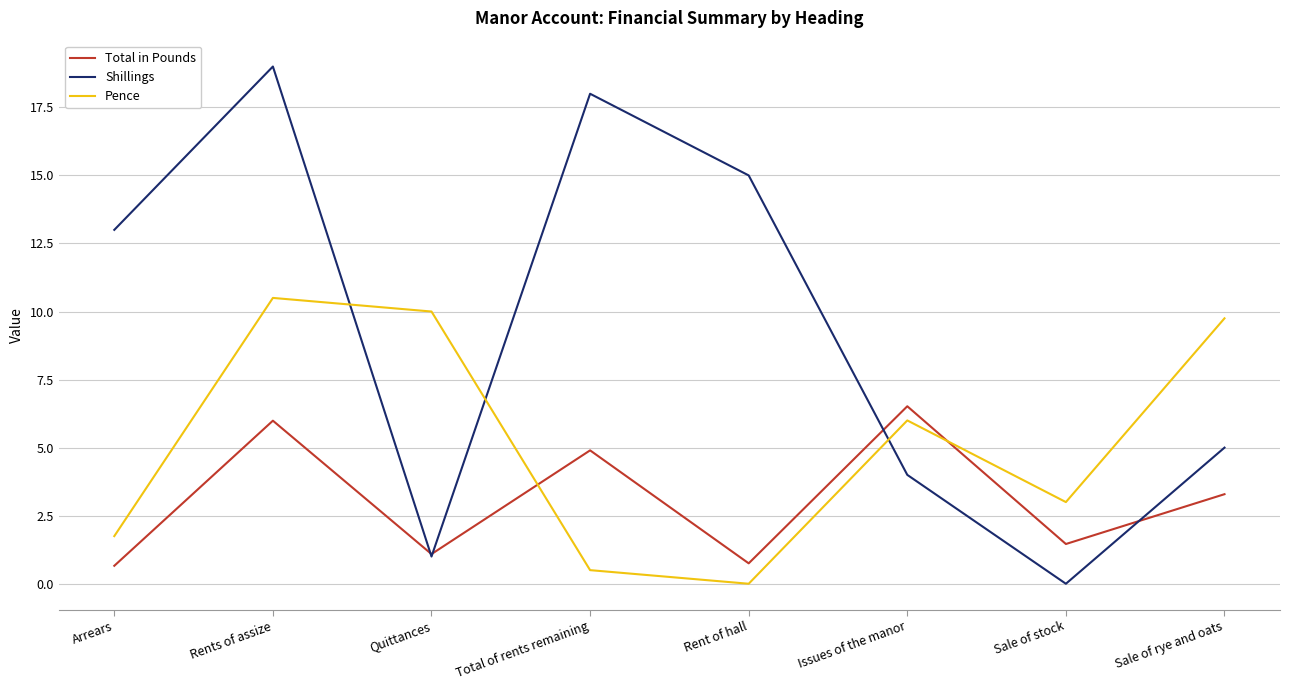

Which series has the largest range (max minus min)?

Shillings